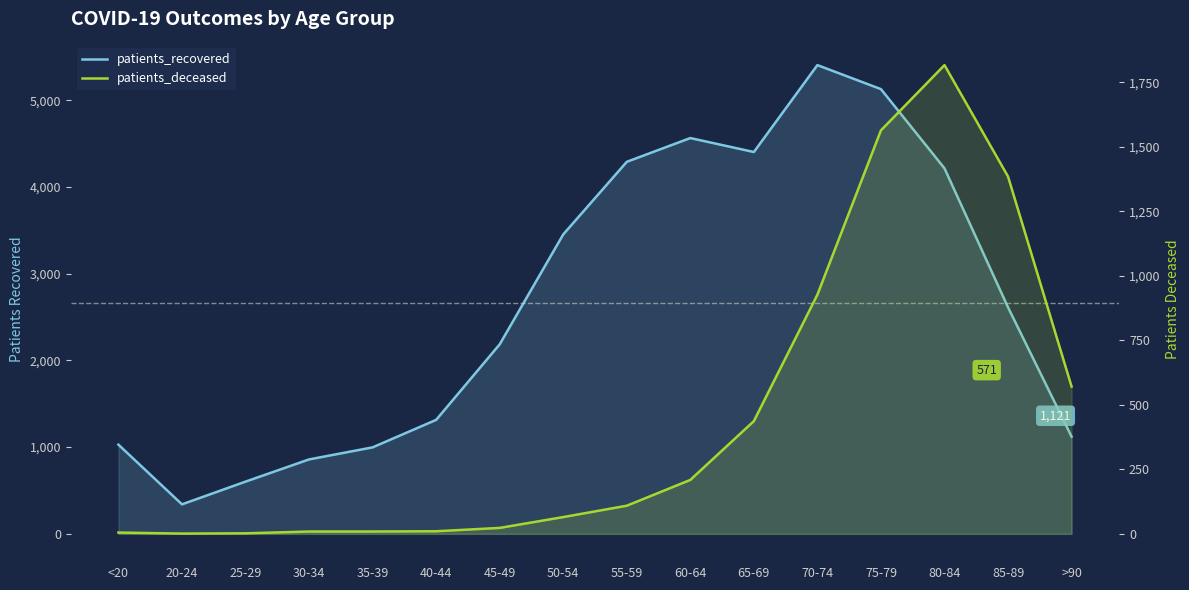

True or false: patients_recovered and patients_deceased intersect in this chart.

False